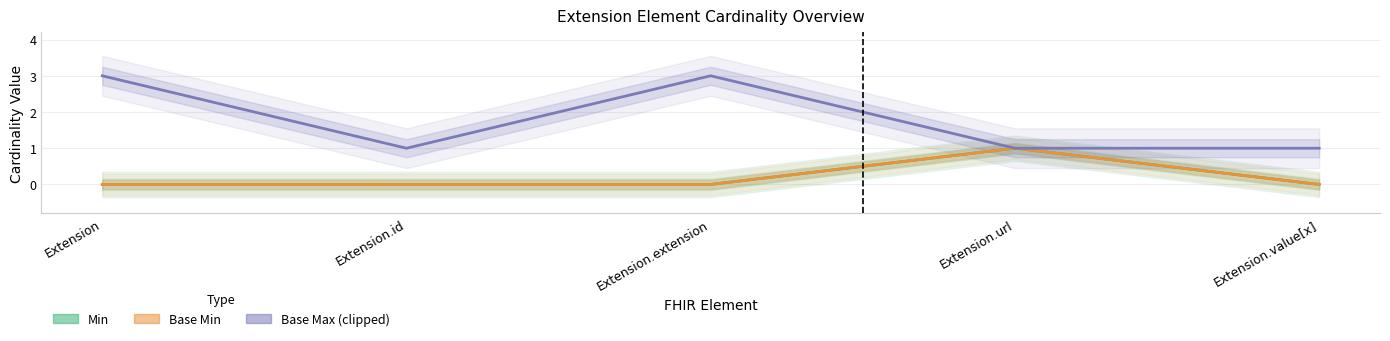

True or false: Min and Base Max_numeric intersect in this chart.

False